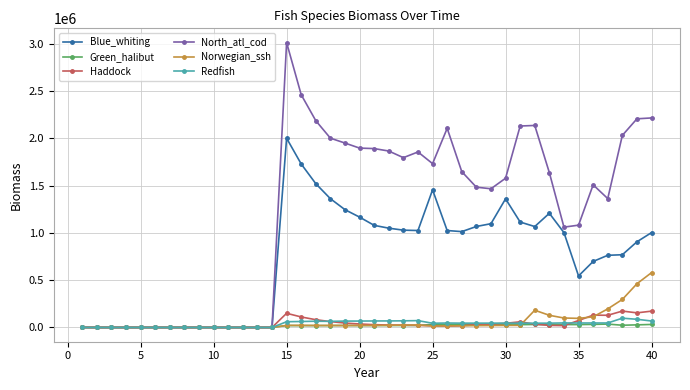

What are all the series names shown in the legend?

Blue_whiting, Green_halibut, Haddock, North_atl_cod, Norwegian_ssh, Redfish